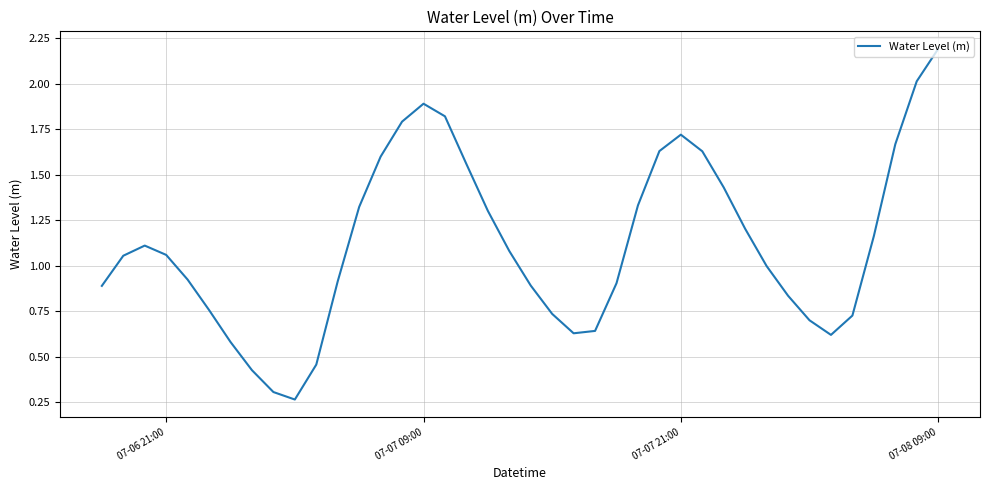

Does the chart have visible grid lines?

Yes